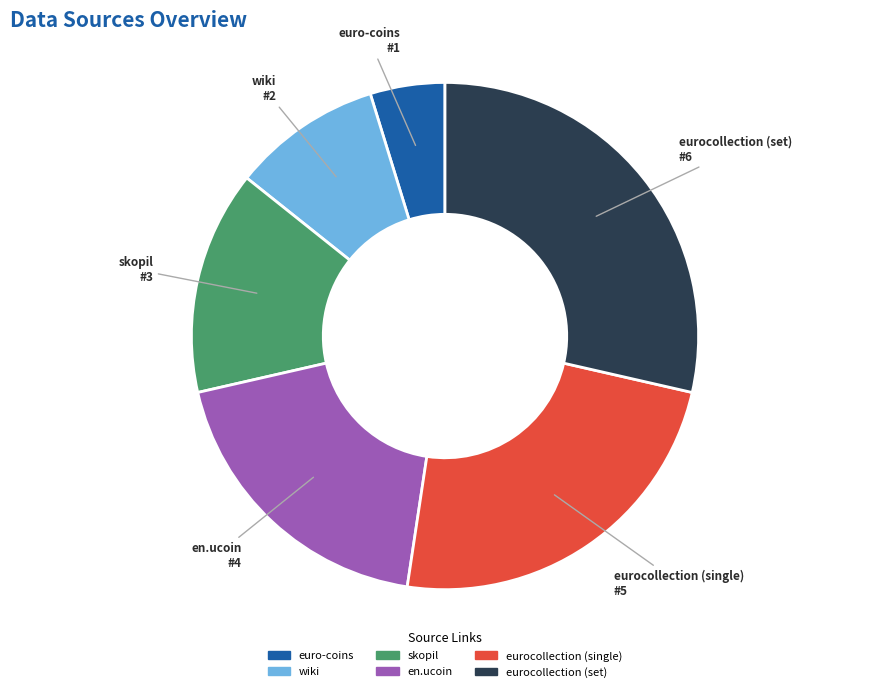

How many segments does this pie chart have?

6